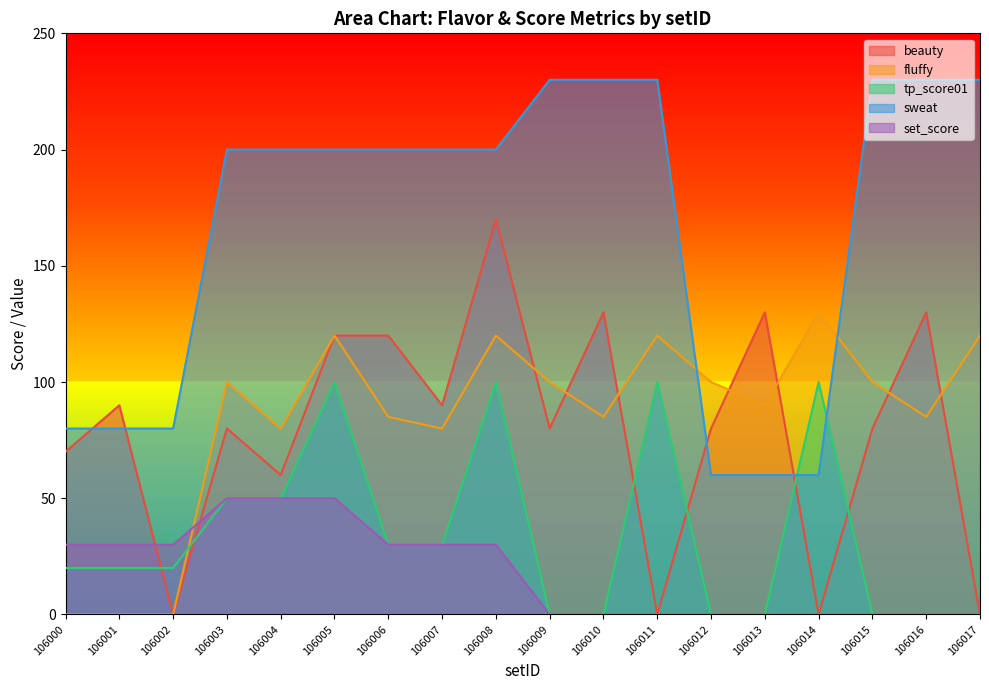

Which series has the largest range (max minus min)?

beauty